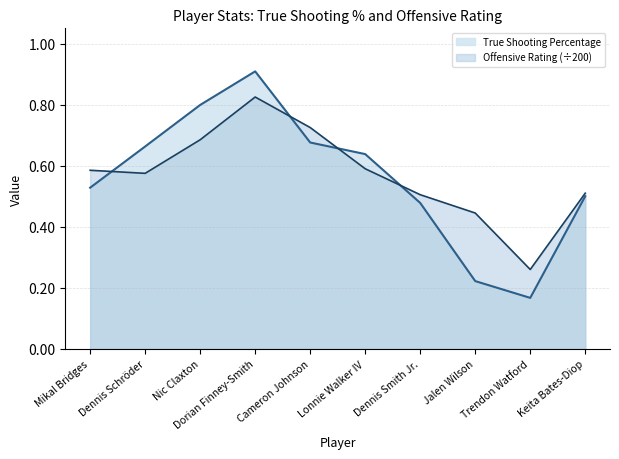

Reading left to right, what are all the values shown in this chart?

True Shooting Percentage: Mikal Bridges=0.5	Dennis Schröder=0.7	Nic Claxton=0.8	Dorian Finney-Smith=0.9	Cameron Johnson=0.7	Lonnie Walker IV=0.6	Dennis Smith Jr.=0.5	Jalen Wilson=0.2	Trendon Watford=0.2	Keita Bates-Diop=0.5
Offensive Rating (÷200): Mikal Bridges=0.6	Dennis Schröder=0.6	Nic Claxton=0.7	Dorian Finney-Smith=0.8	Cameron Johnson=0.7	Lonnie Walker IV=0.6	Dennis Smith Jr.=0.5	Jalen Wilson=0.4	Trendon Watford=0.3	Keita Bates-Diop=0.5